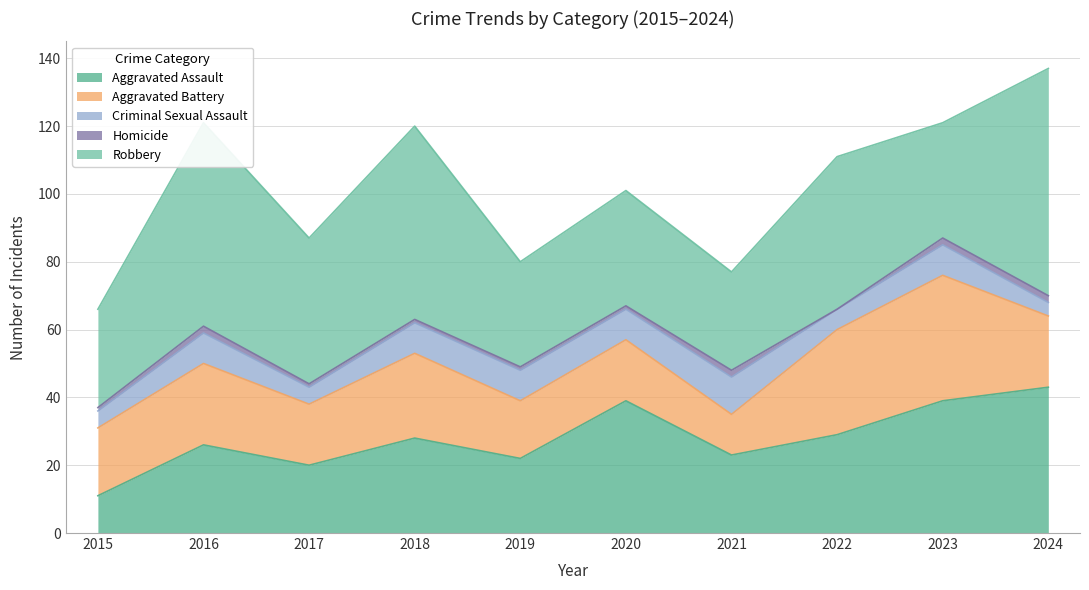

Which series has the largest total across all categories?

Robbery